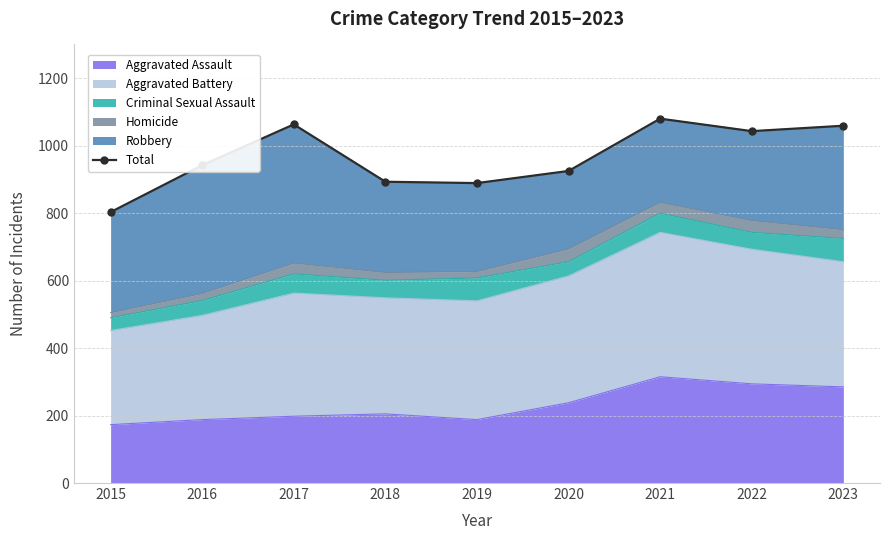

Reading right to left, extract all data points from this chart.

2023=1059	2022=1043	2021=1080	2020=925	2019=889	2018=893	2017=1063	2016=942	2015=803